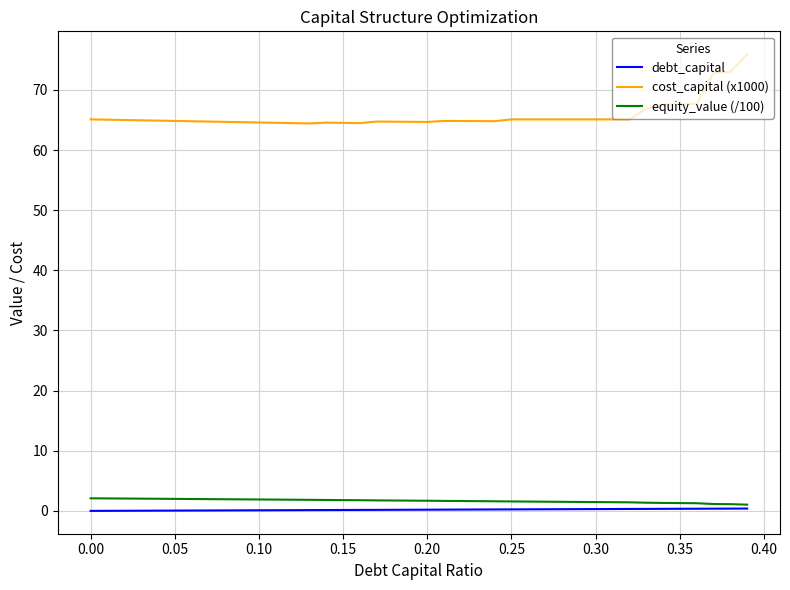

True or false: debt_capital and cost_capital (x1000) cross at least once.

False